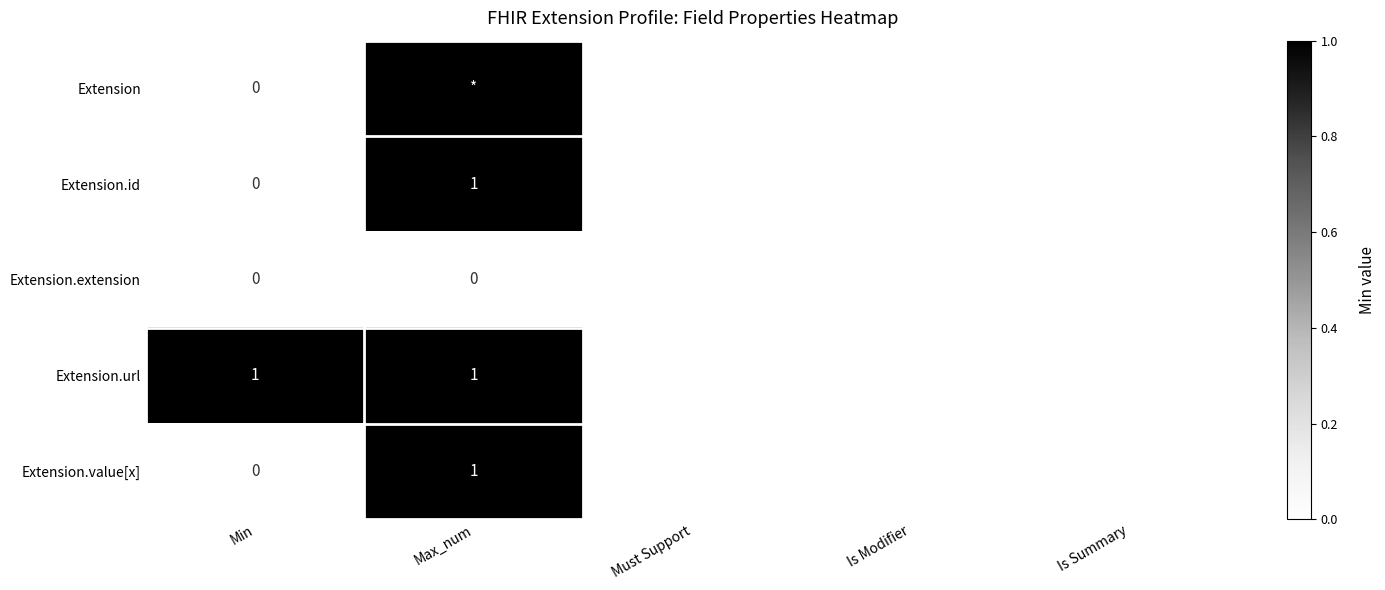

Which category has the lowest value in the Extension.extension series?

Min